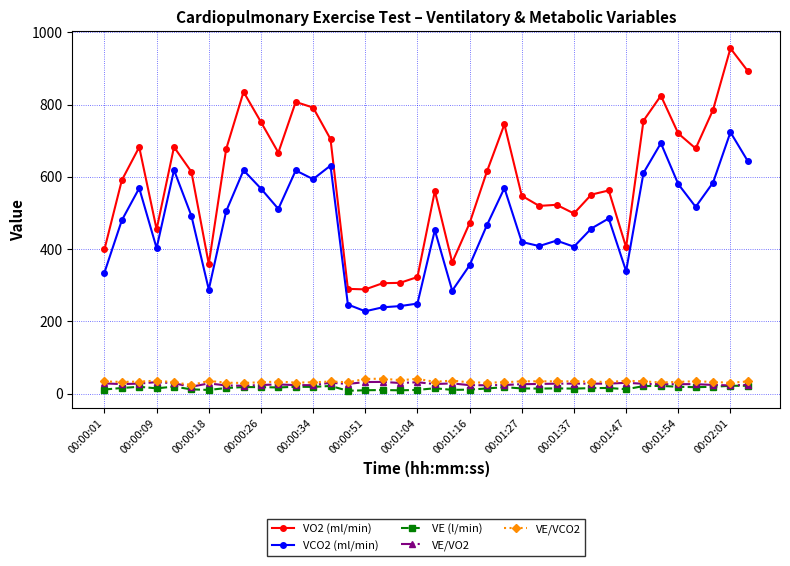

What is the value of the VCO2 (ml/min) point at the 26th from the left?

408.4